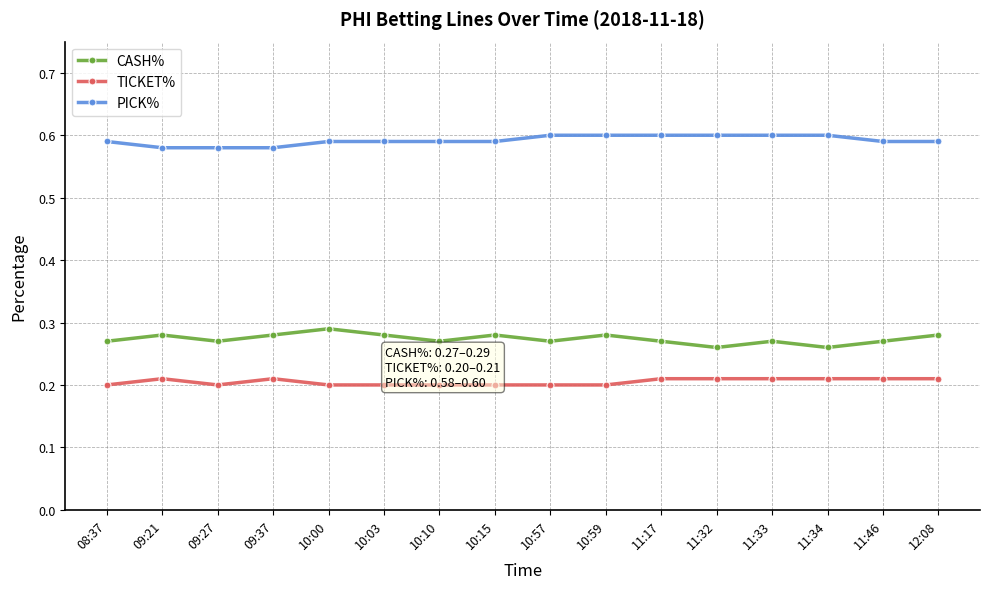

At which category is the sum across all series the highest?

10:00